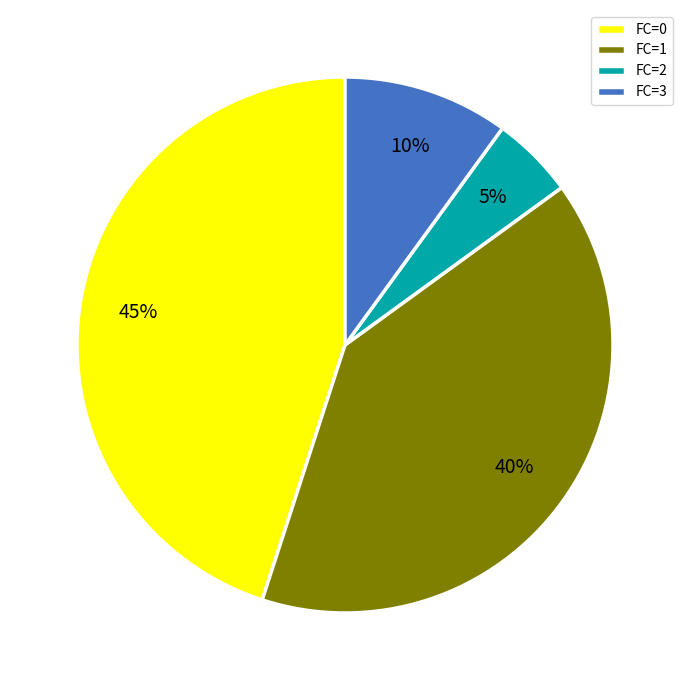

Combined, do FC=3 and FC=2 account for over 50%?

No